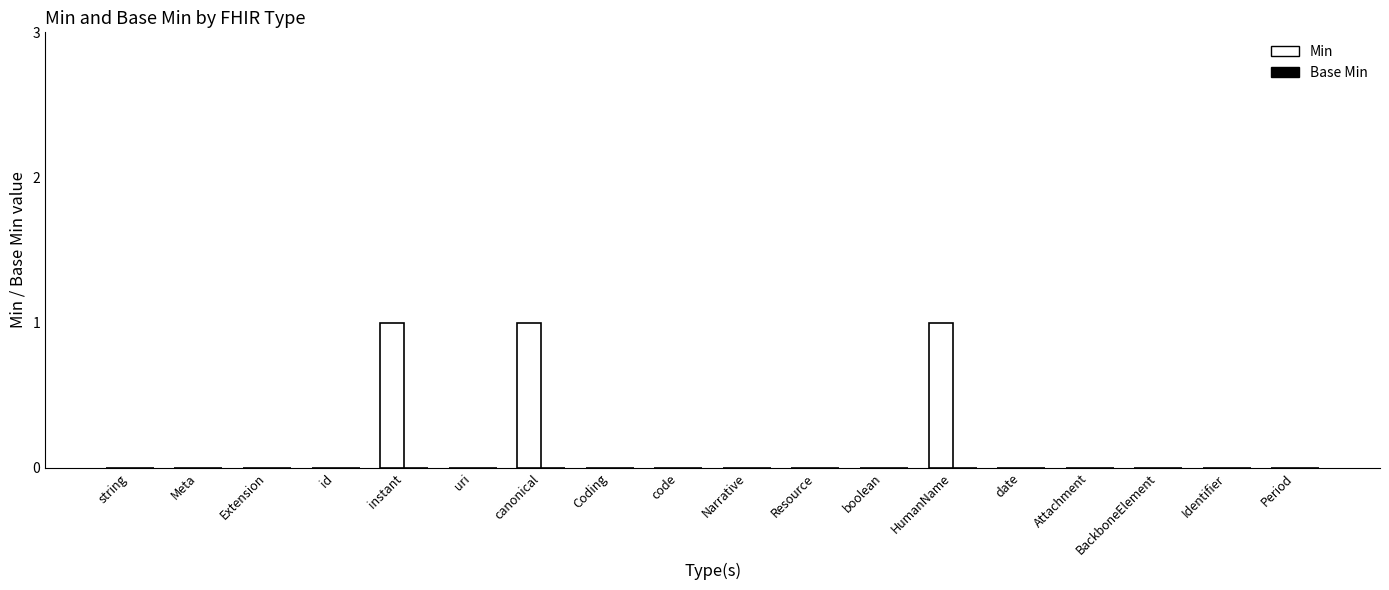

What is the sum of all values?

3